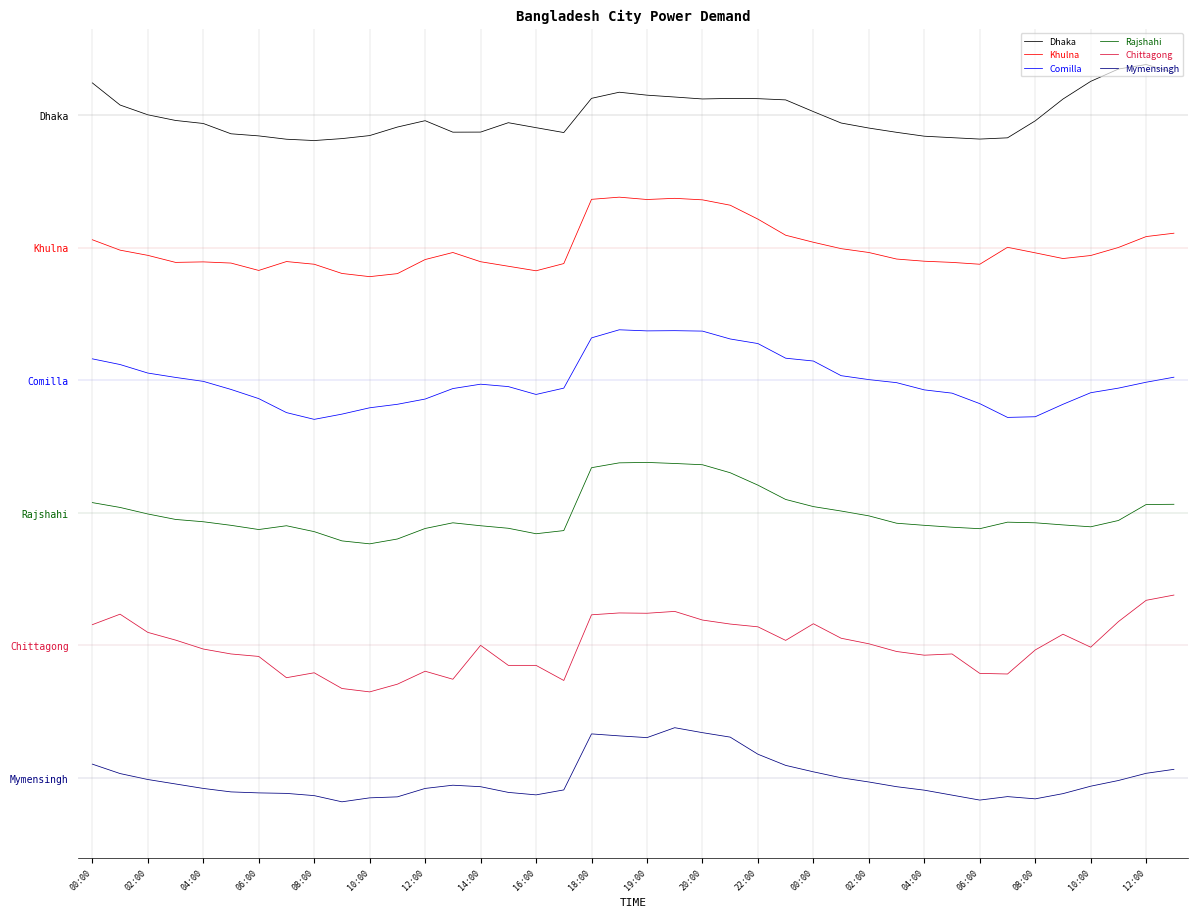

Reading right to left, extract all data points from this chart.

Dhaka: 5.3	5.4	5.3	5.3	5.1	5.0	4.8	4.8	4.8	4.8	4.9	4.9	4.9	5.0	5.1	5.1	5.1	5.1	5.1	5.1	5.2	5.1	4.9	4.9	4.9	4.9	4.9	5.0	4.9	4.8	4.8	4.8	4.8	4.8	4.9	4.9	5.0	5.0	5.1	5.2
Khulna: 4.1	4.1	4.0	3.9	3.9	4.0	4.0	3.9	3.9	3.9	3.9	4.0	4.0	4.0	4.1	4.2	4.3	4.4	4.4	4.4	4.4	4.4	3.9	3.8	3.9	3.9	4.0	3.9	3.8	3.8	3.8	3.9	3.9	3.8	3.9	3.9	3.9	3.9	4.0	4.1
Comilla: 3.0	3.0	2.9	2.9	2.8	2.7	2.7	2.8	2.9	2.9	3.0	3.0	3.0	3.1	3.2	3.3	3.3	3.4	3.4	3.4	3.4	3.3	2.9	2.9	3.0	3.0	2.9	2.9	2.8	2.8	2.7	2.7	2.8	2.9	2.9	3.0	3.0	3.1	3.1	3.2
Rajshahi: 2.1	2.1	1.9	1.9	1.9	1.9	1.9	1.9	1.9	1.9	1.9	2.0	2.0	2.0	2.1	2.2	2.3	2.4	2.4	2.4	2.4	2.3	1.9	1.8	1.9	1.9	1.9	1.9	1.8	1.8	1.8	1.9	1.9	1.9	1.9	1.9	2.0	2.0	2.0	2.1
Chittagong: 1.4	1.3	1.2	1.0	1.1	1.0	0.8	0.8	0.9	0.9	1.0	1.0	1.1	1.2	1.0	1.1	1.2	1.2	1.3	1.2	1.2	1.2	0.7	0.8	0.8	1.0	0.7	0.8	0.7	0.6	0.7	0.8	0.8	0.9	0.9	1.0	1.0	1.1	1.2	1.2
Mymensingh: 0.1	0.0	-0.0	-0.1	-0.1	-0.2	-0.1	-0.2	-0.1	-0.1	-0.1	-0.0	0.0	0.0	0.1	0.2	0.3	0.3	0.4	0.3	0.3	0.3	-0.1	-0.1	-0.1	-0.1	-0.1	-0.1	-0.1	-0.1	-0.2	-0.1	-0.1	-0.1	-0.1	-0.1	-0.0	-0.0	0.0	0.1